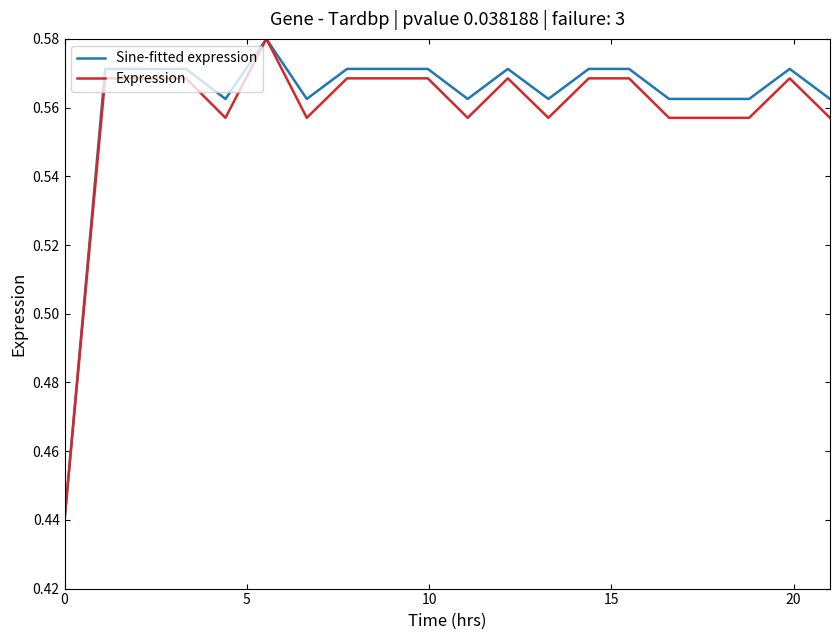

Does the chart display data point markers on the line(s)?

No